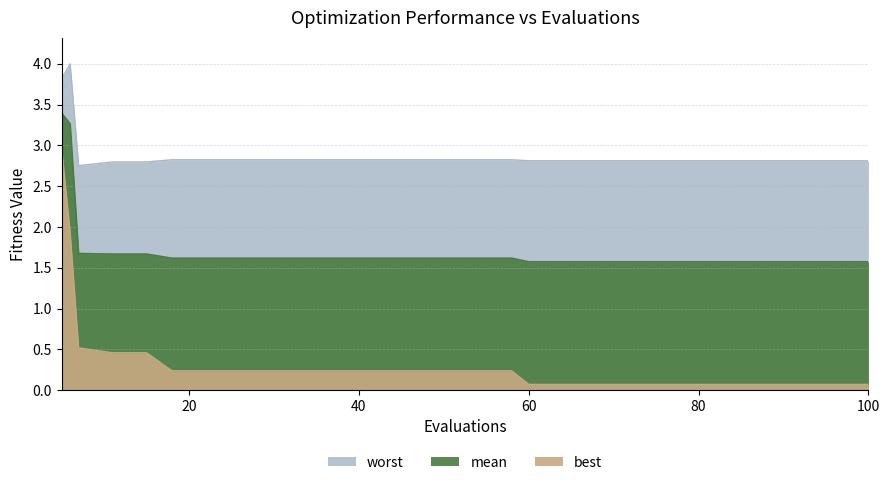

List the series in order of their overall mean, lowest first.

best, mean, worst